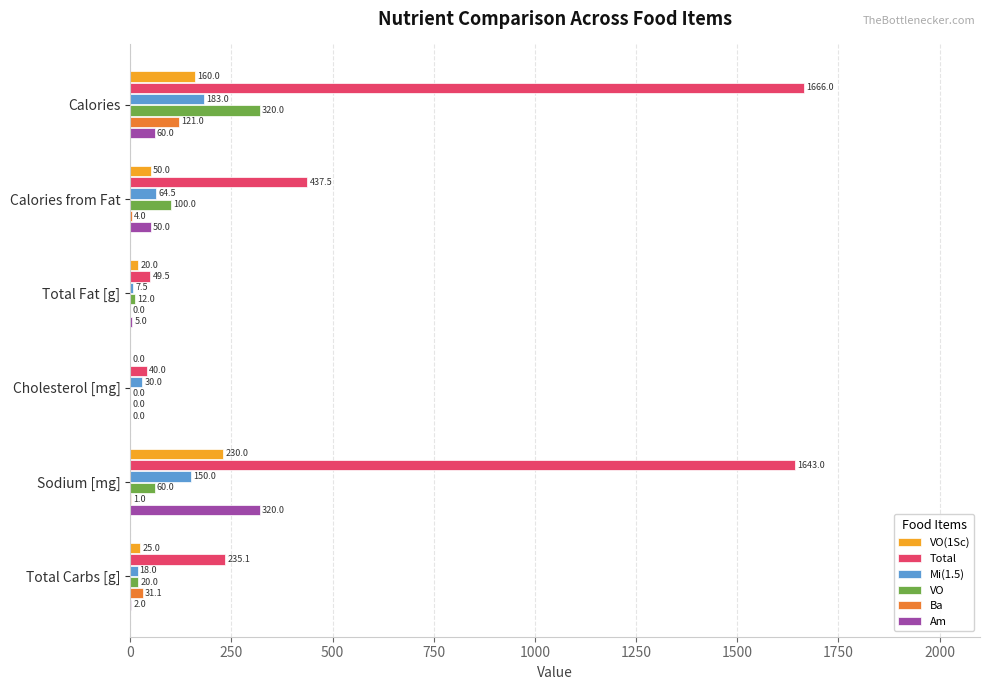

At which label is Total closest to 853?

Calories from Fat